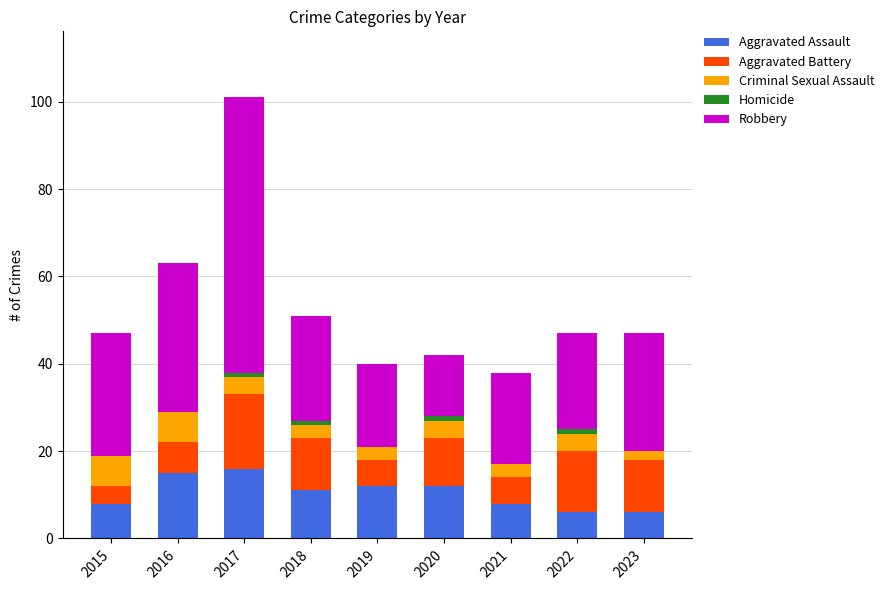

Are the bars horizontal?

No